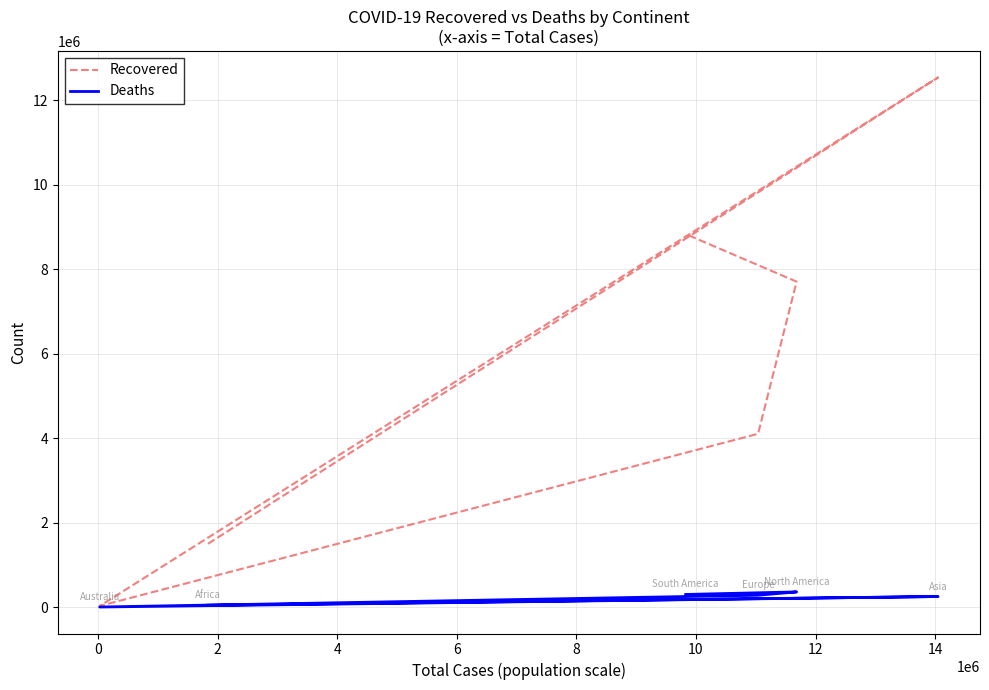

Count the number of categories in the chart.

6